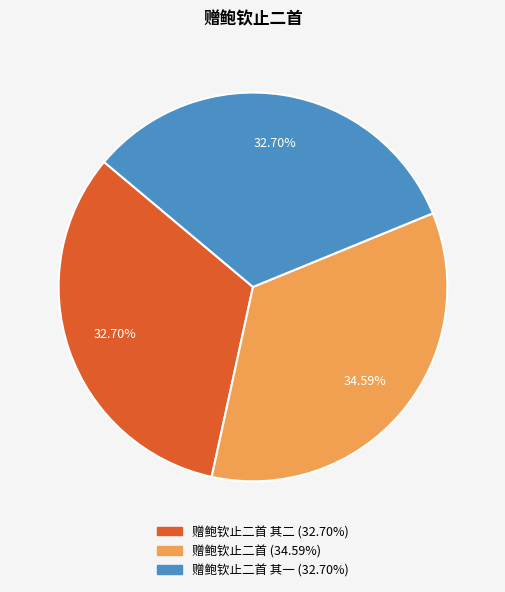

Is there a majority slice in this chart?

No